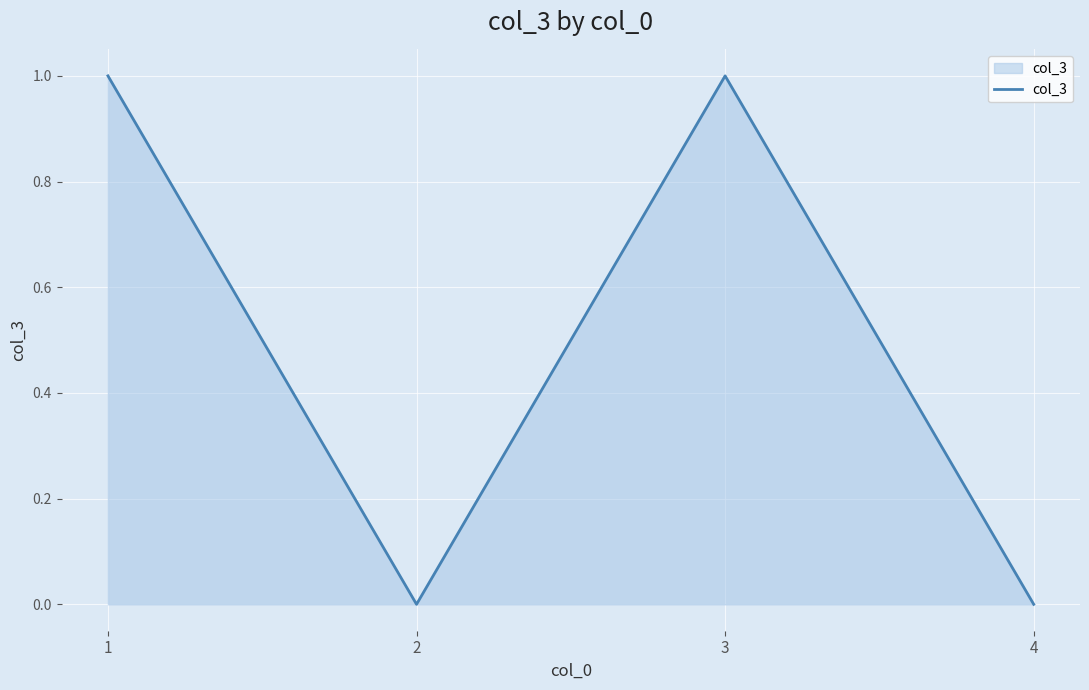

How many interior local peaks (higher than both neighbors) does the data have?

1